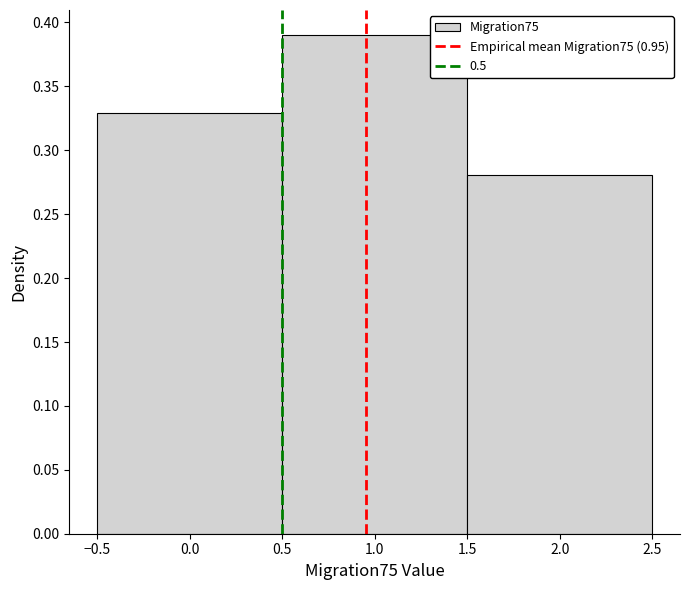

Reading left to right, transcribe this chart: for each bar, give the range it covers on the x-axis and its height. The values are not printed on the chart, so give them approximately, as read against the axis.

-0.5 to 0.5: 0.33
0.5 to 1.5: 0.39
1.5 to 2.5: 0.28